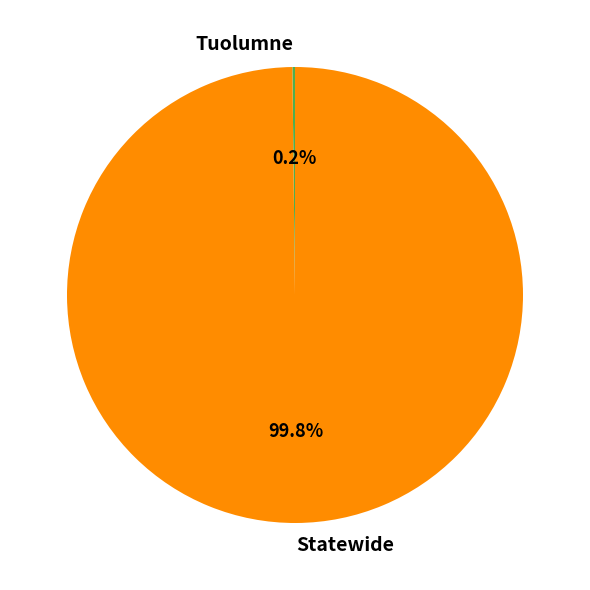

What percentage is the Statewide slice, to the nearest percent?

100%